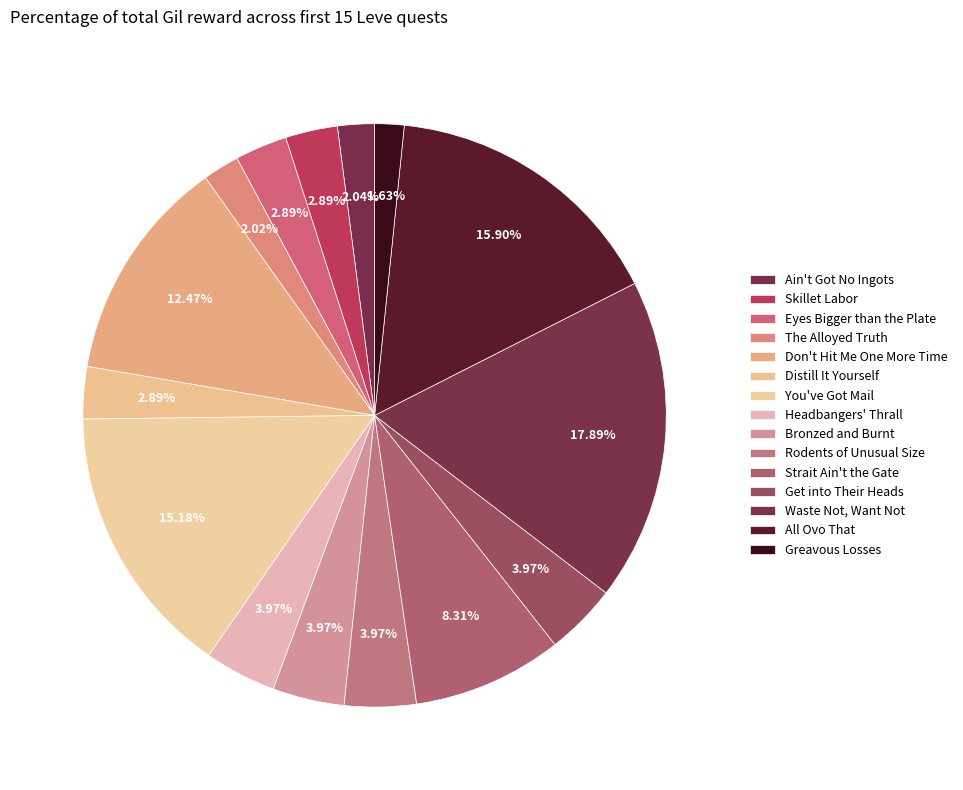

Approximately how many times larger is the value at Headbangers' Thrall compared to Rodents of Unusual Size?

1.0